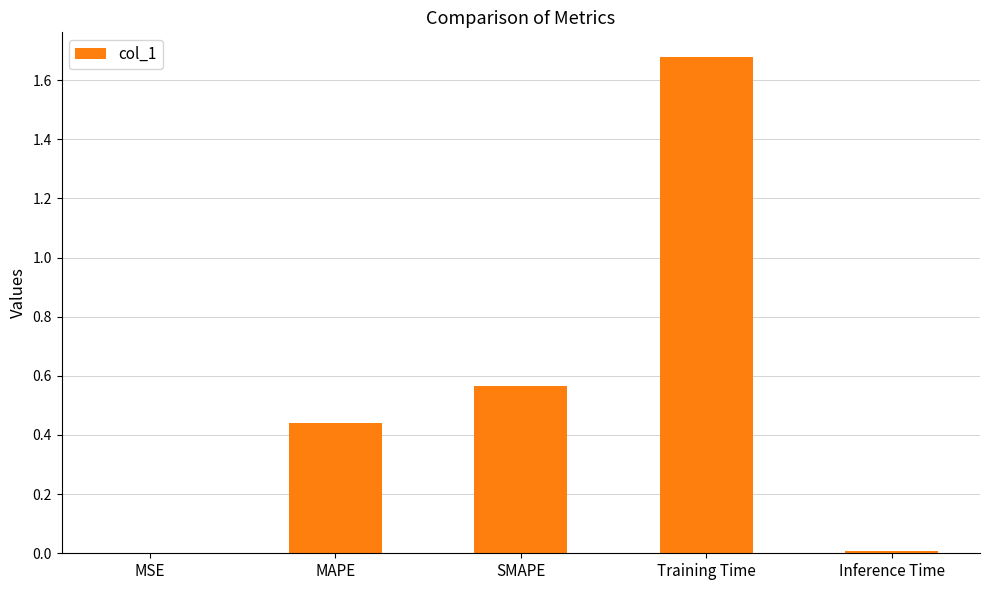

The value at Inference Time is 0.0. True or false?

True